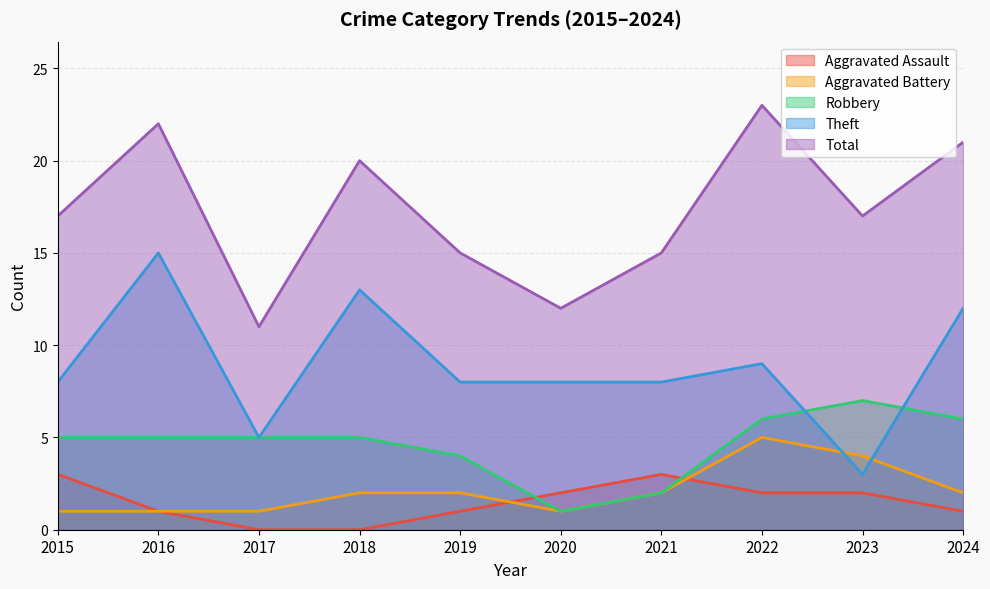

What is the minimum value for Robbery?

1